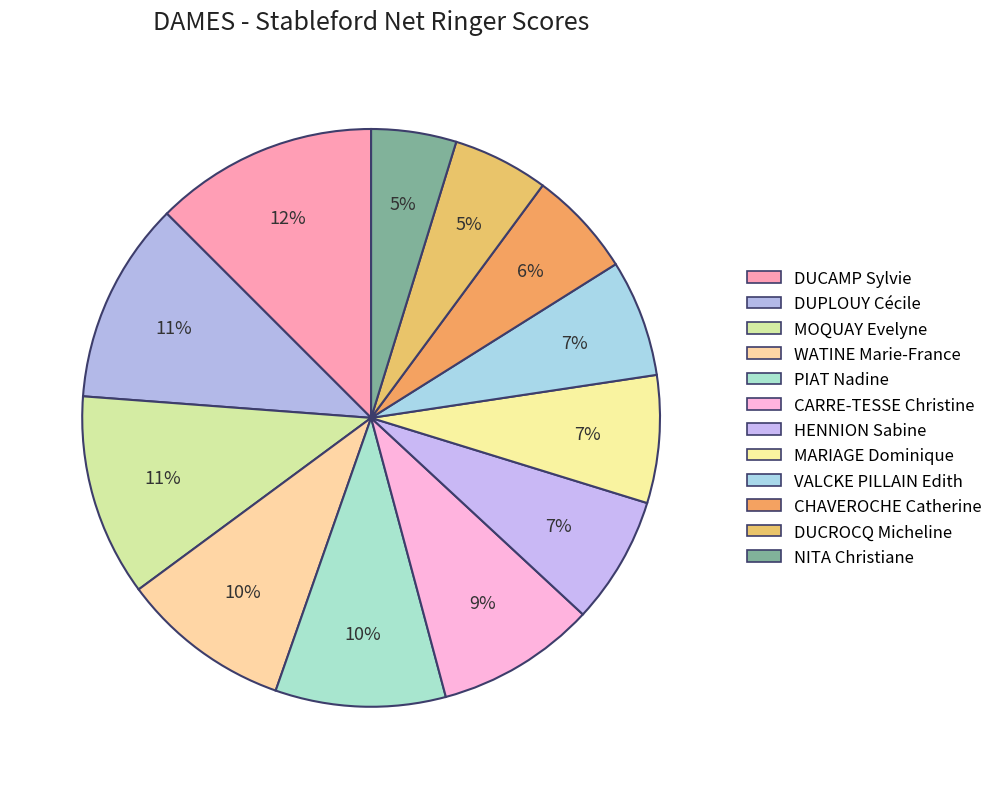

Does any single category account for the majority?

No